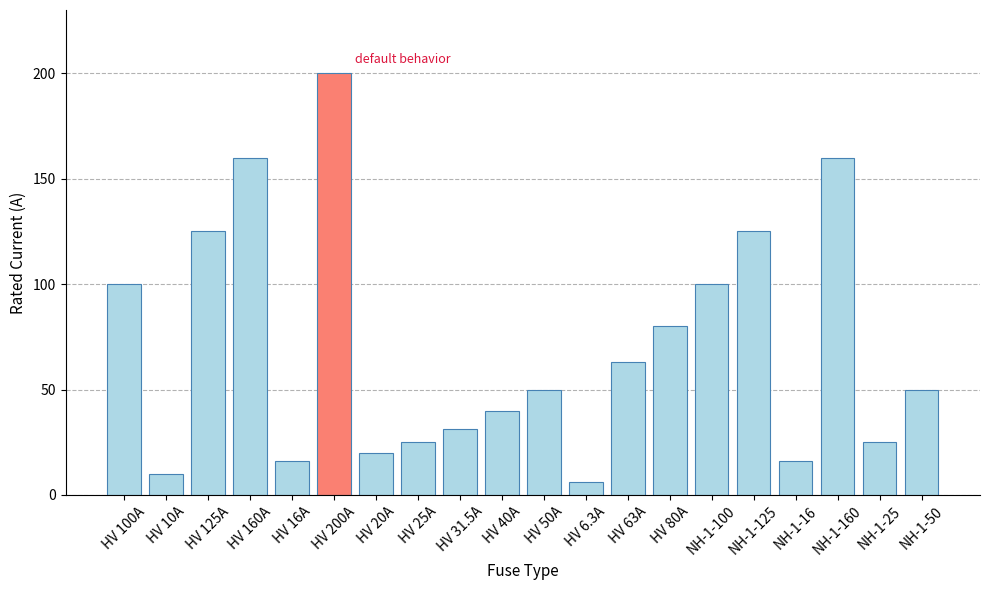

What is the label of the 14th bar from the left?

HV 80A